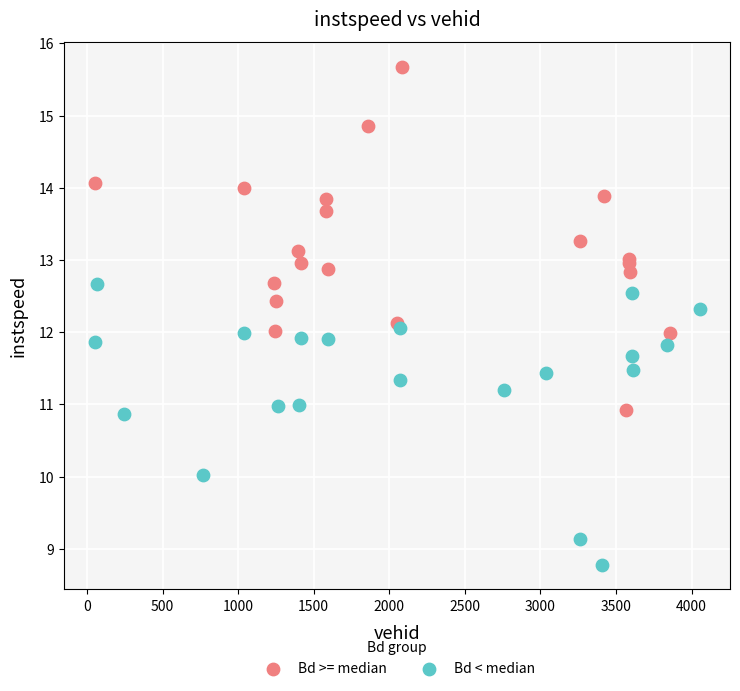

Which series reaches the minimum Y coordinate?

Bd < median